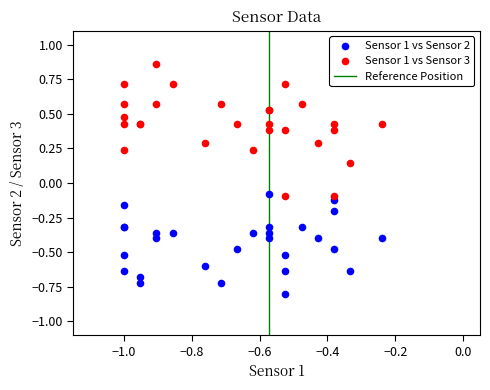

Which series has the widest spread of Y values?

Sensor 1 vs Sensor 3